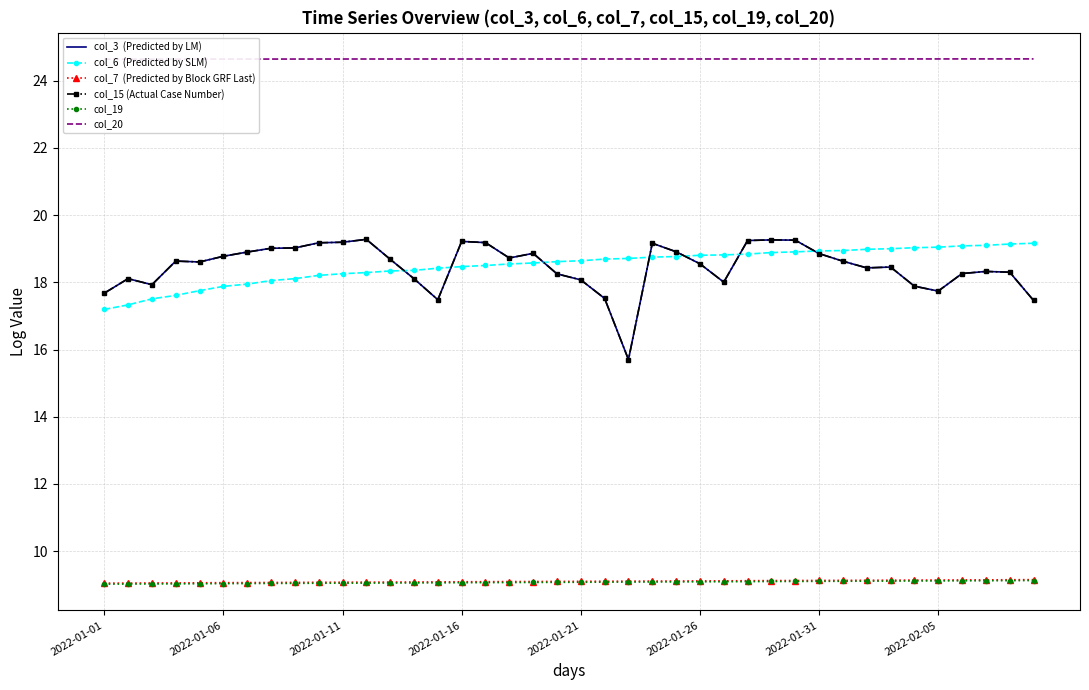

True or false: col_20 has a value of 24.6 at 34.

True